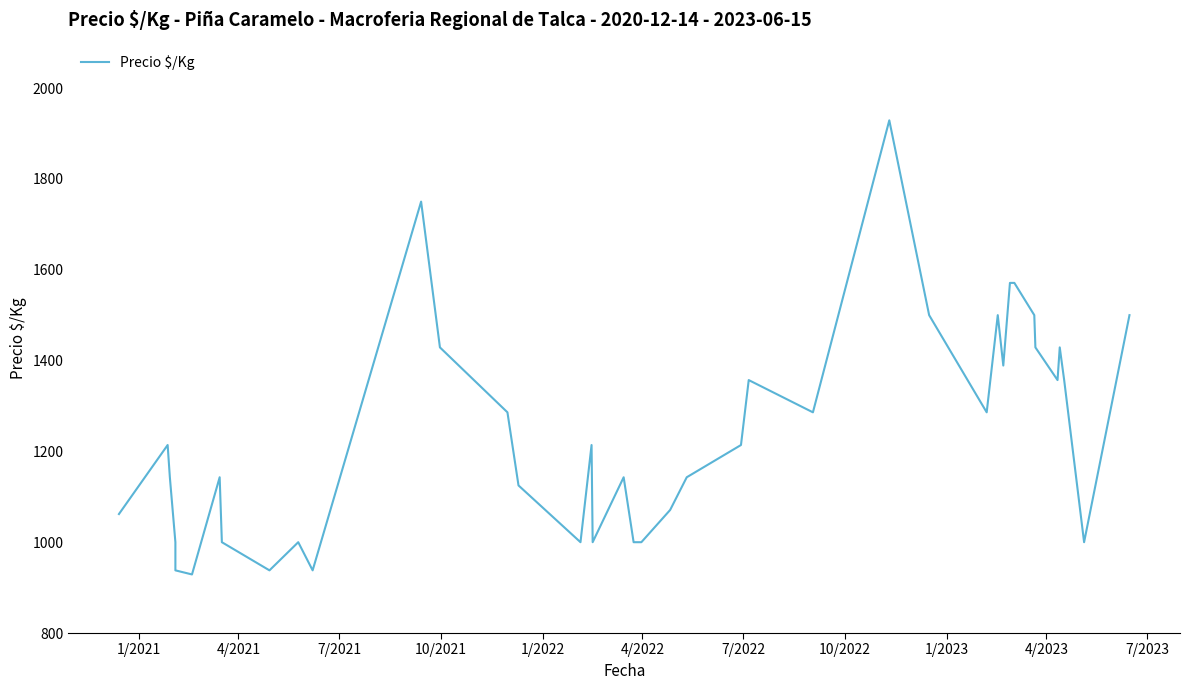

Is this an area chart (filled region under the line)?

No